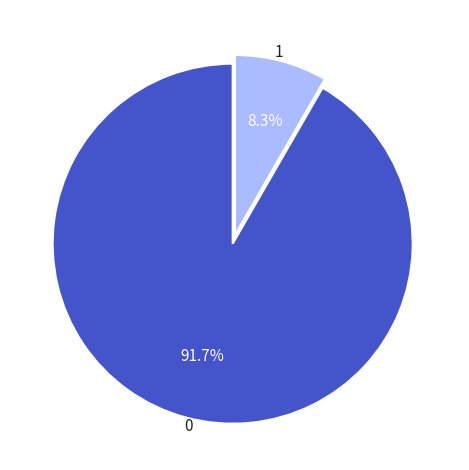

What is the ratio of the value at 0 to the value at 1?

11.0